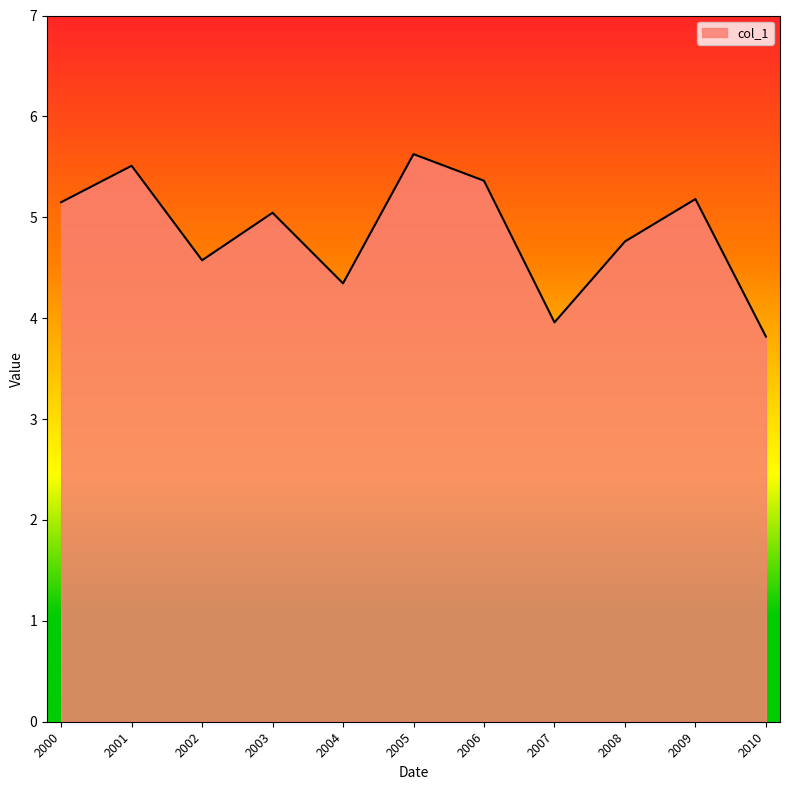

How many interior local peaks (higher than both neighbors) does the data have?

4